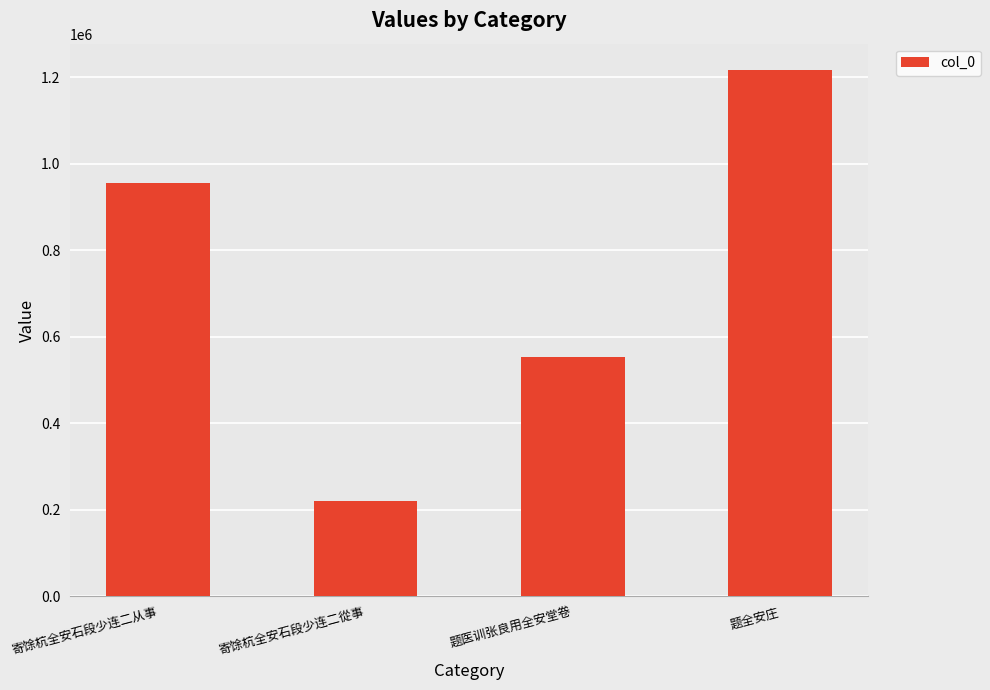

Which category has the lowest value across all series?

寄馀杭全安石段少连二從事